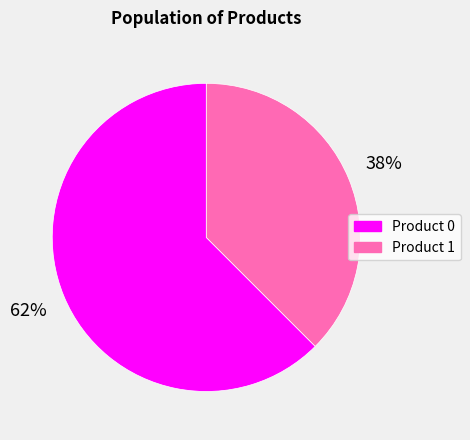

Does any single category account for the majority?

Yes